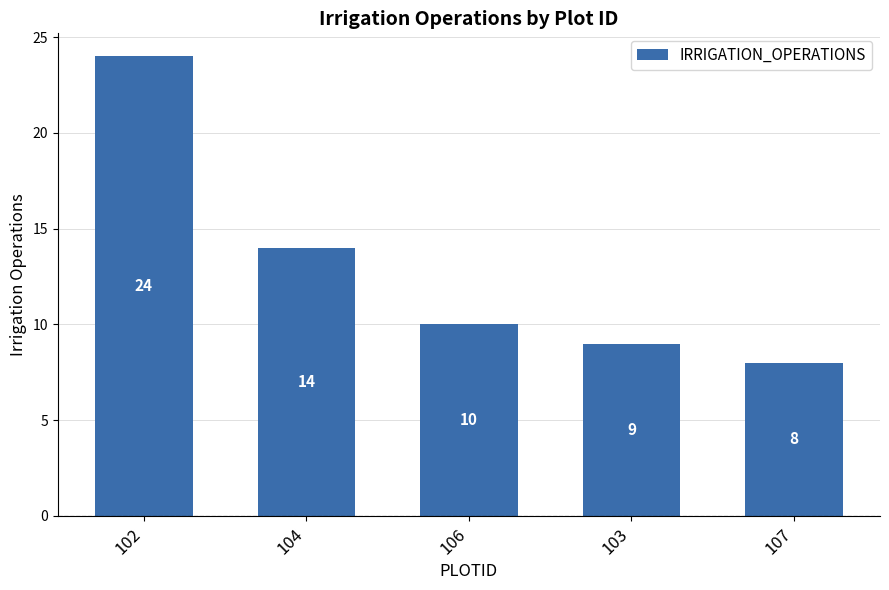

What is the minimum value shown in the chart?

8